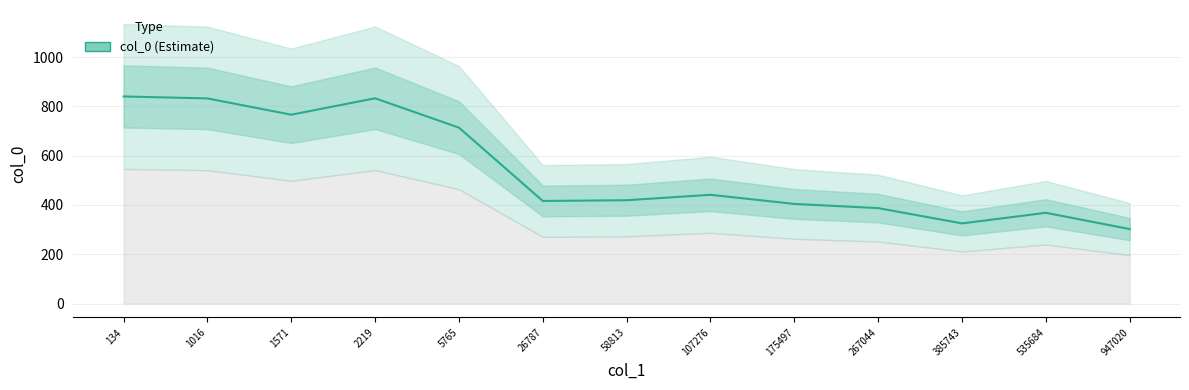

List the labels in order of value, largest first.

134, 2219, 1016, 1571, 5765, 107276, 58813, 26787, 175497, 267044, 535684, 385743, 947020